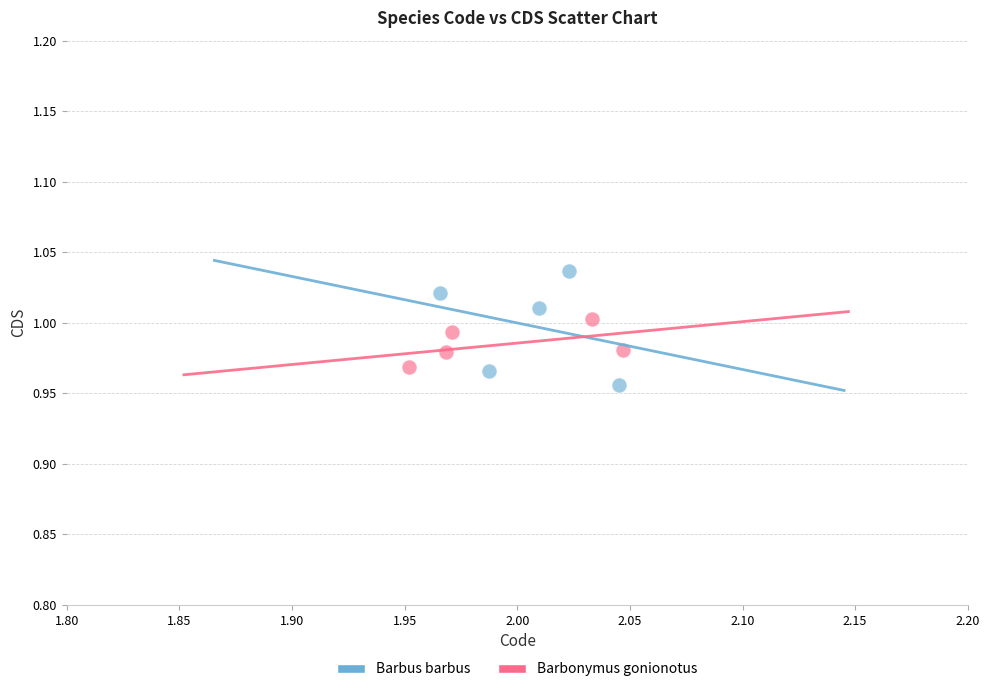

What are all the series names shown in the legend?

Barbus barbus, Barbonymus gonionotus